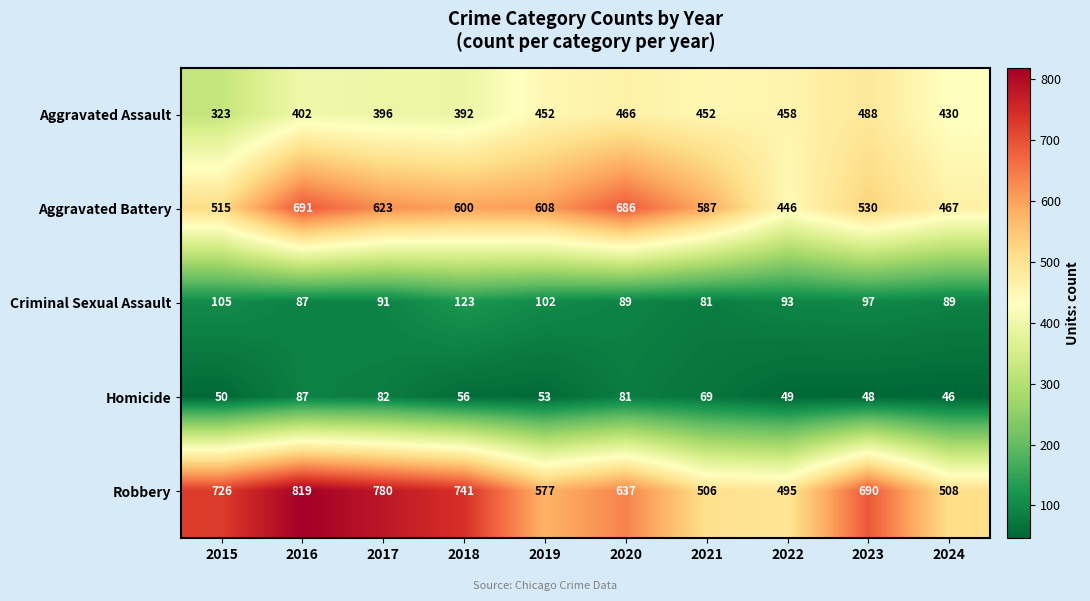

Which category has the lowest value across all series?

2024